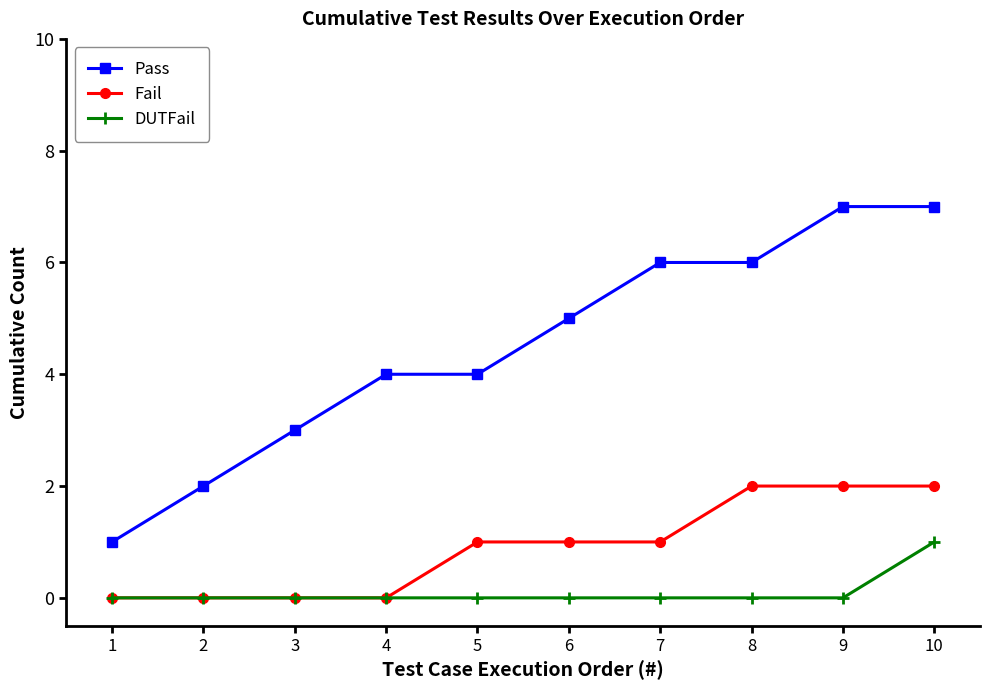

True or false: Pass and DUTFail intersect in this chart.

False